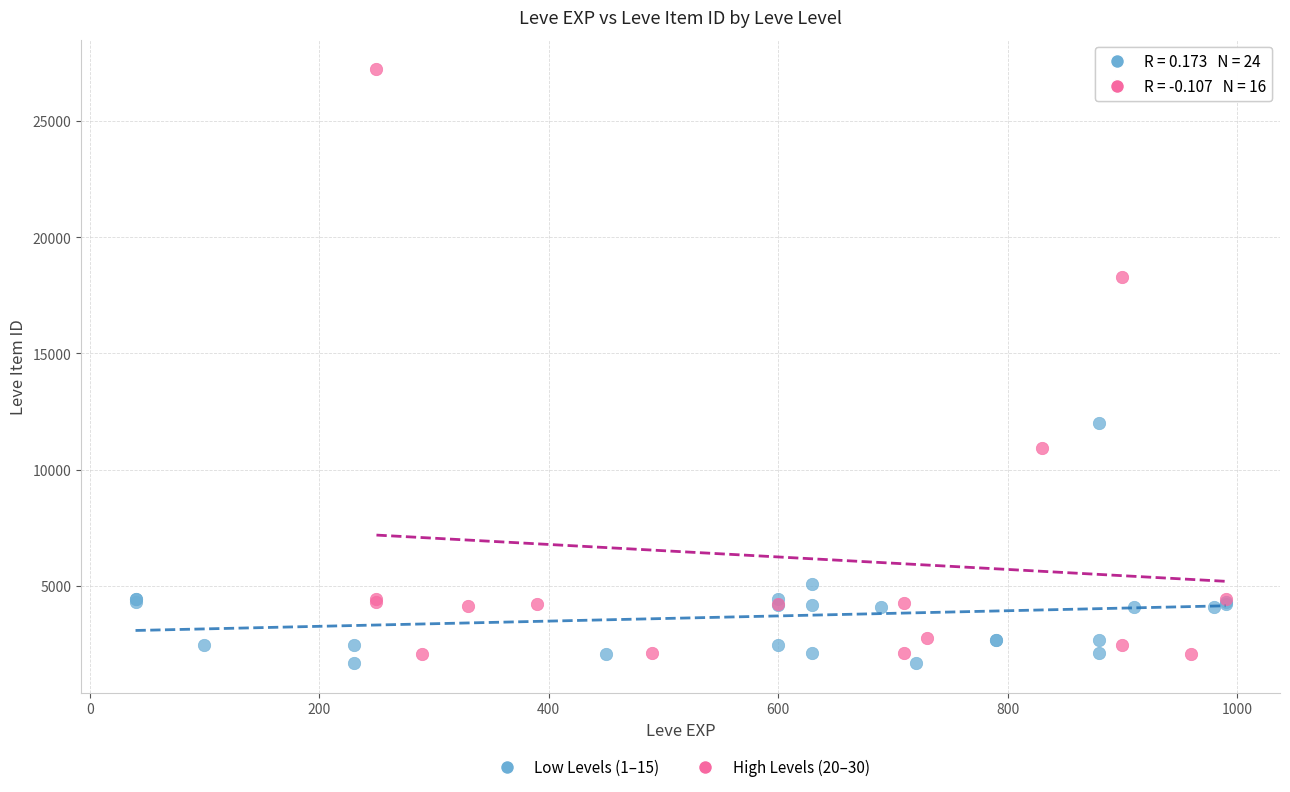

Which series contains the highest Y value?

High Levels (20–30)